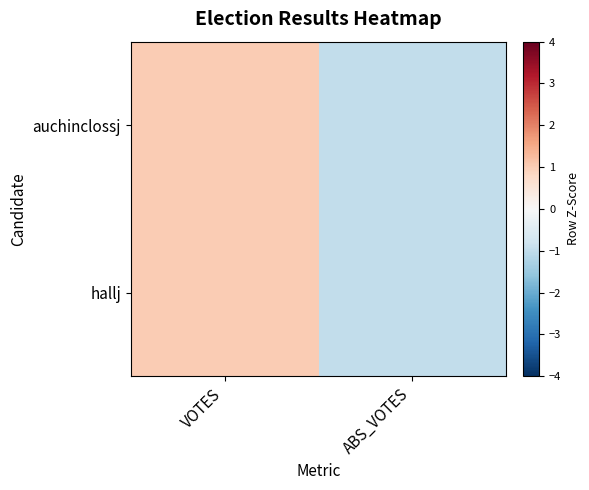

How many distinct data groups are displayed?

2